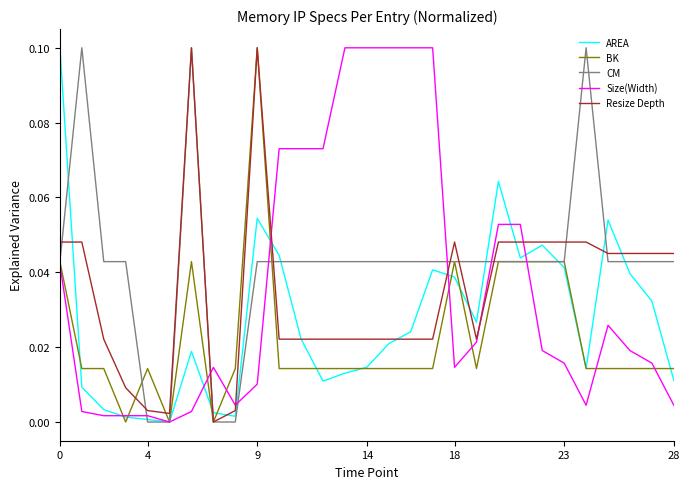

Which series has the largest total across all categories?

CM